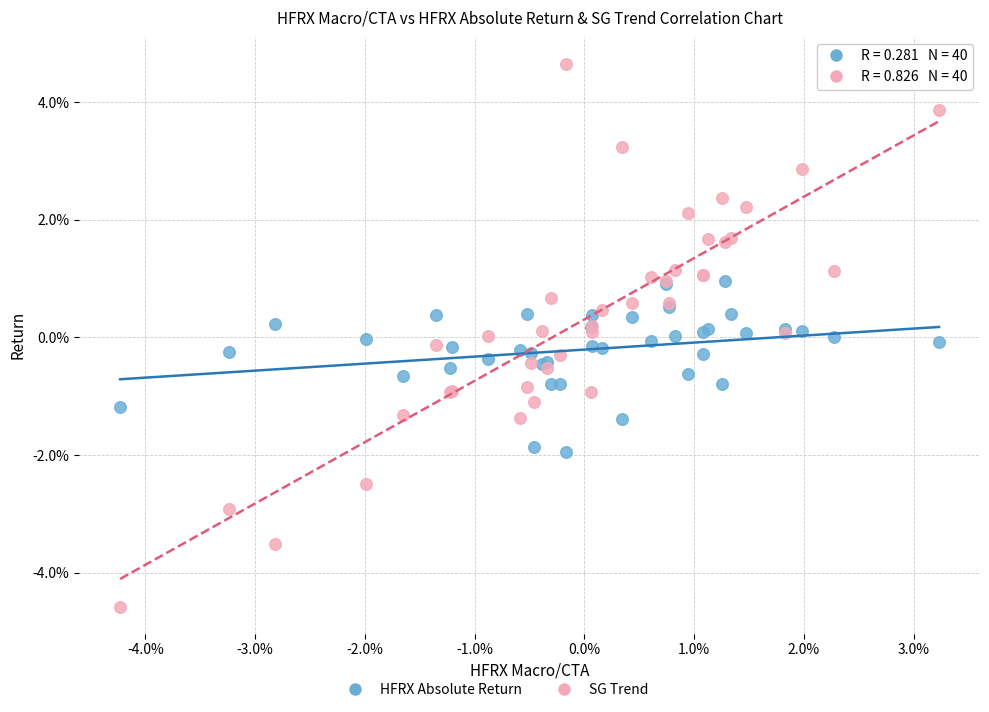

Which series contains the lowest Y value?

SG Trend